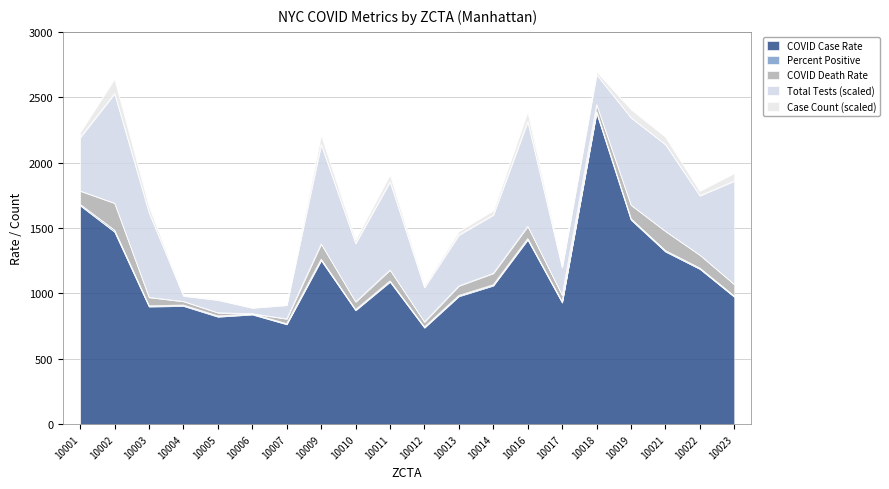

At which label does COVID Case Rate reach its peak?

10018